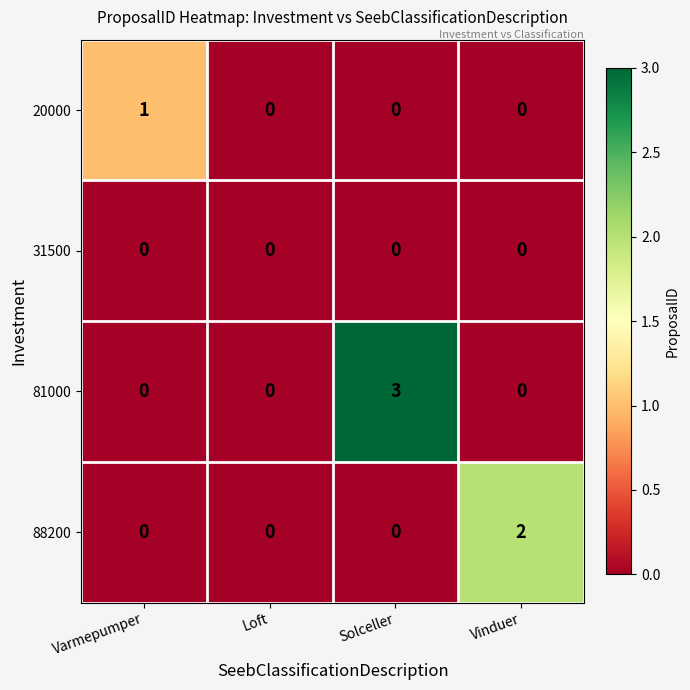

Which series has the largest total across all categories?

81000